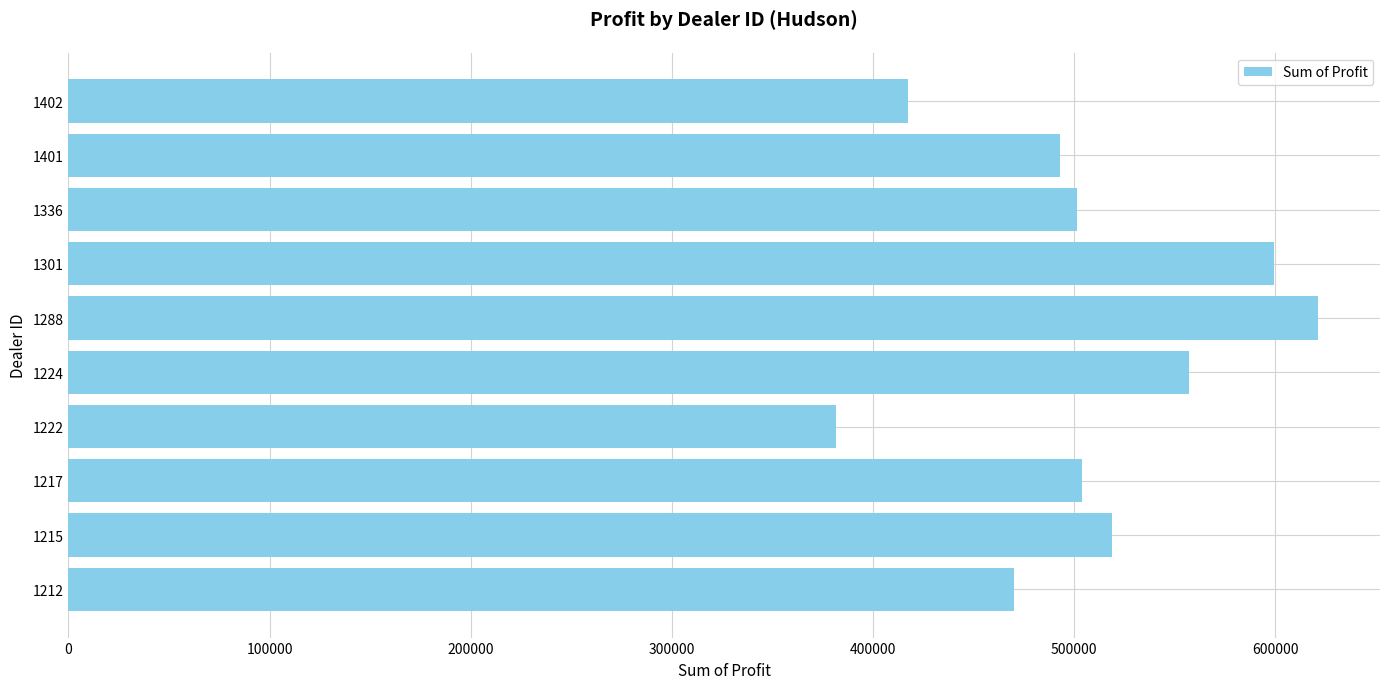

Count the number of values greater than 504217.

5